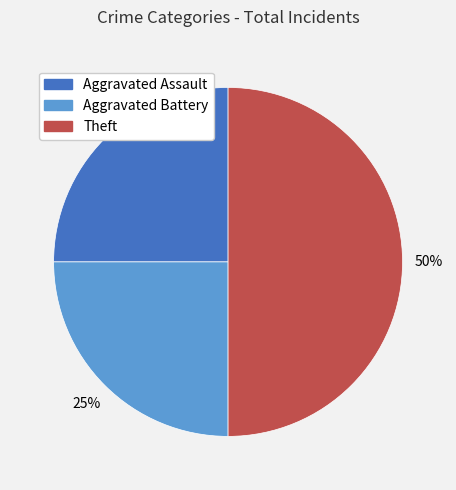

To the nearest percent, what is the average slice percentage?

33%